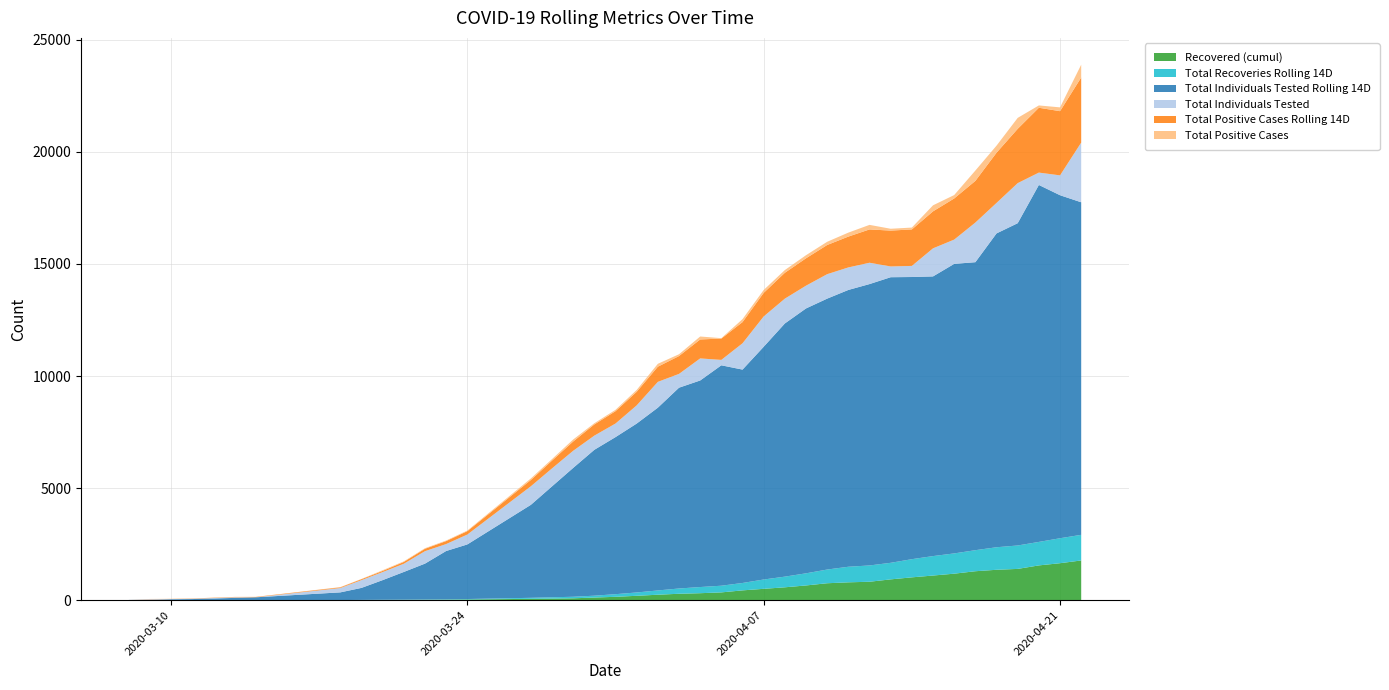

Reading left to right, list all the values displayed in this chart.

Recovered (cumul): 0	0	0	0	0	0	4	8	11	13	17	21	30	60	69	83	117	150	195	243	286	311	347	437	506	574	657	755	796	822	928	1018	1099	1182	1291	1356	1395	1551	1649	1772
Total Recoveries Rolling 14D: 0	0	0	0	0	0	1	4	8	11	13	17	21	45	60	69	83	117	149	191	235	275	298	330	416	476	541	612	695	727	739	811	868	904	939	1005	1045	1048	1114	1143
Total Individuals Tested Rolling 14D: 10	10	40	49	101	128	343	536	876	1235	1601	2156	2436	4148	4949	5749	6509	7008	7535	8154	8959	9216	9834	9520	10384	11296	11818	12087	12350	12554	12742	12589	12478	12919	12849	14002	14379	15926	15304	14837
Total Individuals Tested: 0	30	9	15	27	1	193	347	359	366	555	310	441	828	801	764	633	606	812	1152	616	984	241	1174	1353	1107	1016	1091	1005	952	480	495	1253	1082	1769	1361	1788	552	886	2664
Total Positive Cases Rolling 14D: 0	7	7	12	16	17	31	42	52	82	108	133	151	280	348	414	499	551	605	677	796	846	952	945	1052	1154	1222	1302	1376	1486	1600	1628	1650	1836	1859	2240	2423	2893	2864	2905
Total Positive Cases: 0	7	5	1	1	1	11	10	30	26	25	25	27	69	67	89	54	61	83	129	80	132	18	132	129	122	137	143	177	203	82	83	269	152	461	315	488	103	170	571